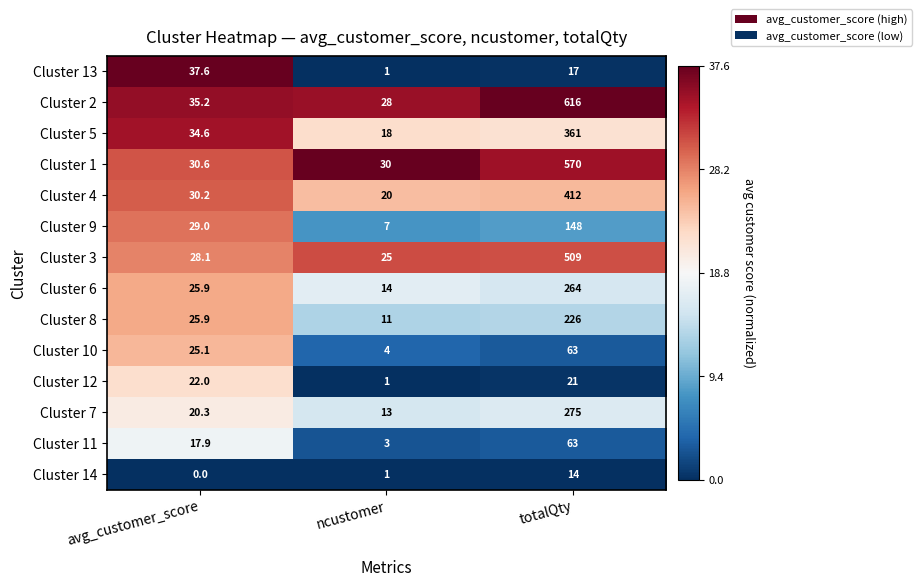

At which label does Cluster 14 reach its peak?

totalQty